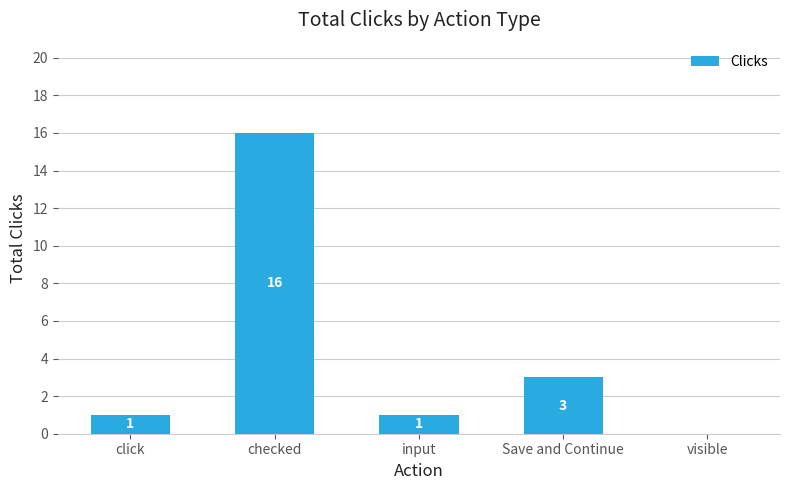

Count the number of categories in the chart.

5